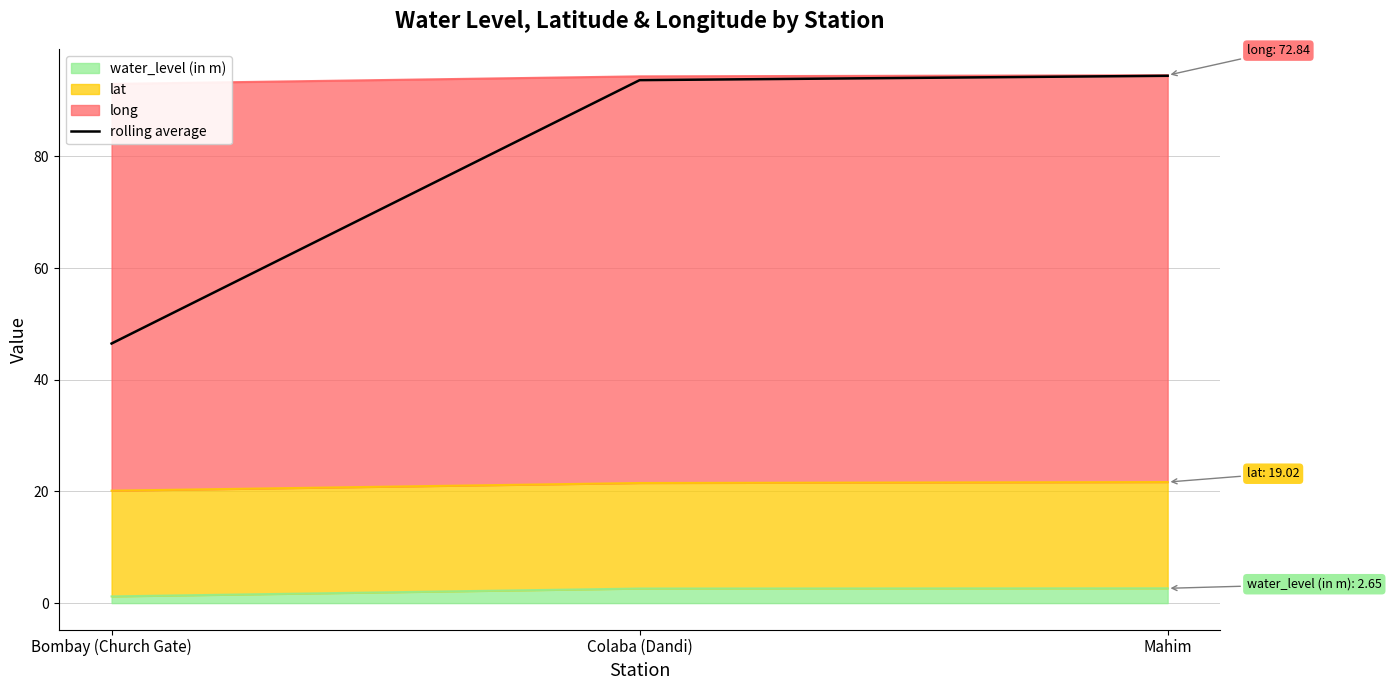

Which has a higher value, Mahim or Bombay (Church Gate)?

Mahim